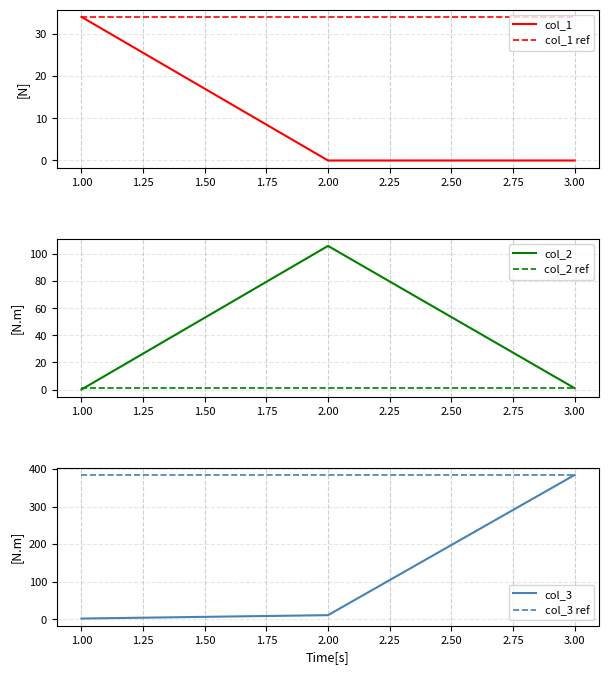

What is the maximum value shown in the chart?

384